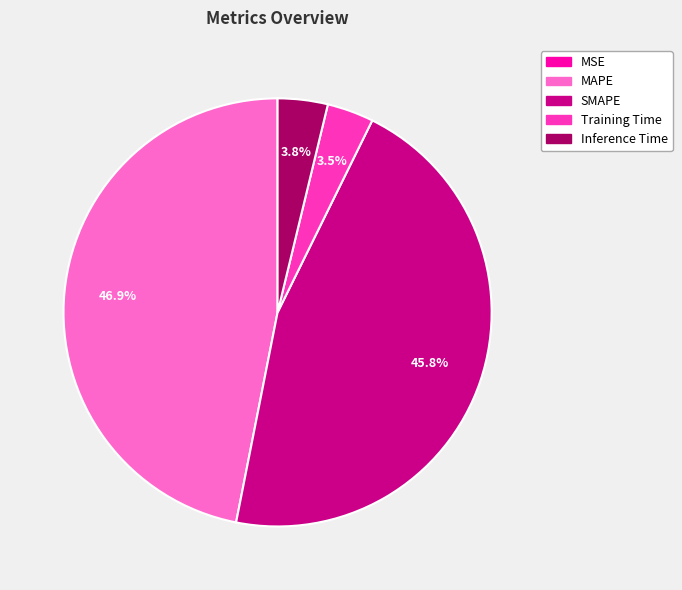

Which slice is the largest?

MAPE